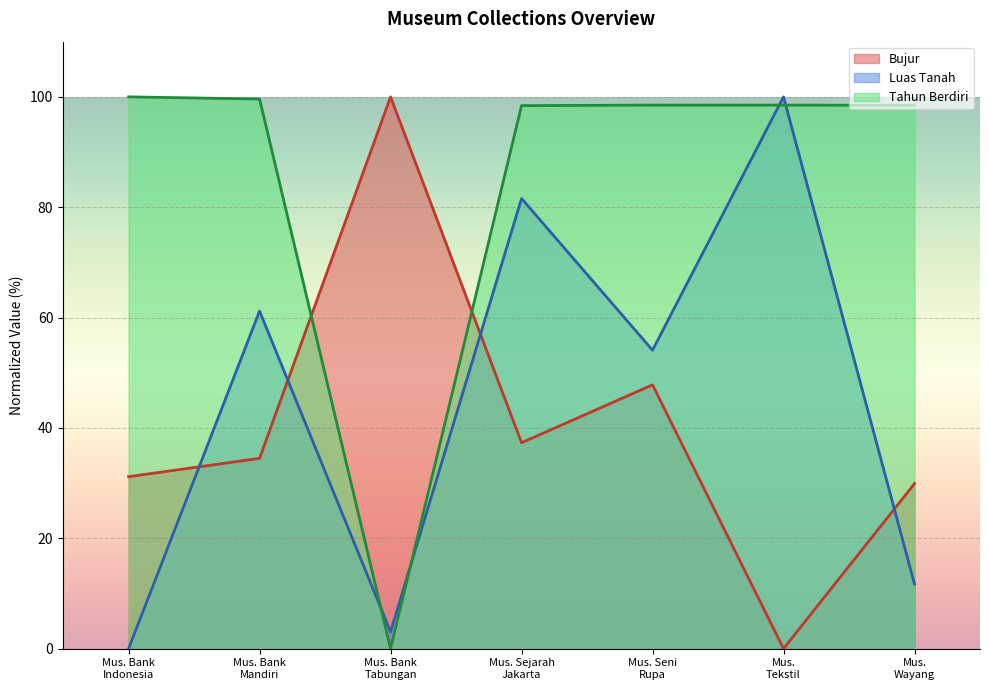

Reading left to right, what are all the values shown in this chart?

Bujur: 31.2	34.5	100.0	37.3	47.8	0.0	29.9
Luas Tanah: 0.0	61.2	3.0	81.6	54.1	100.0	11.7
Tahun Berdiri: 100.0	99.6	0.0	98.4	98.5	98.5	98.5